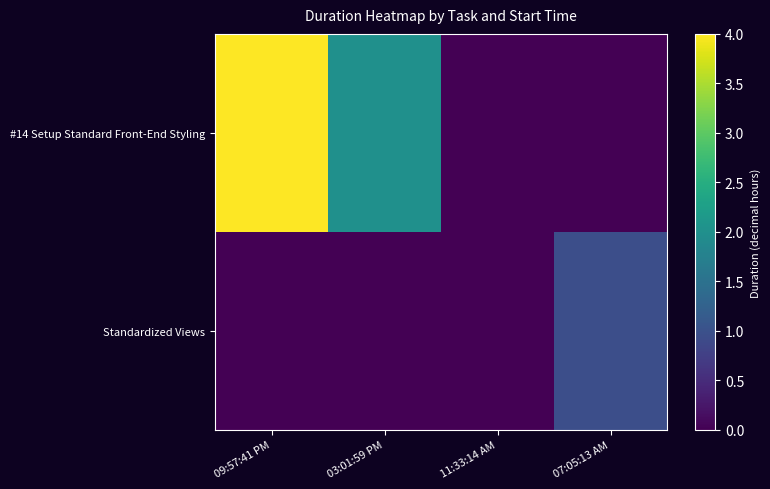

At how many categories does at least one series exceed 1?

2